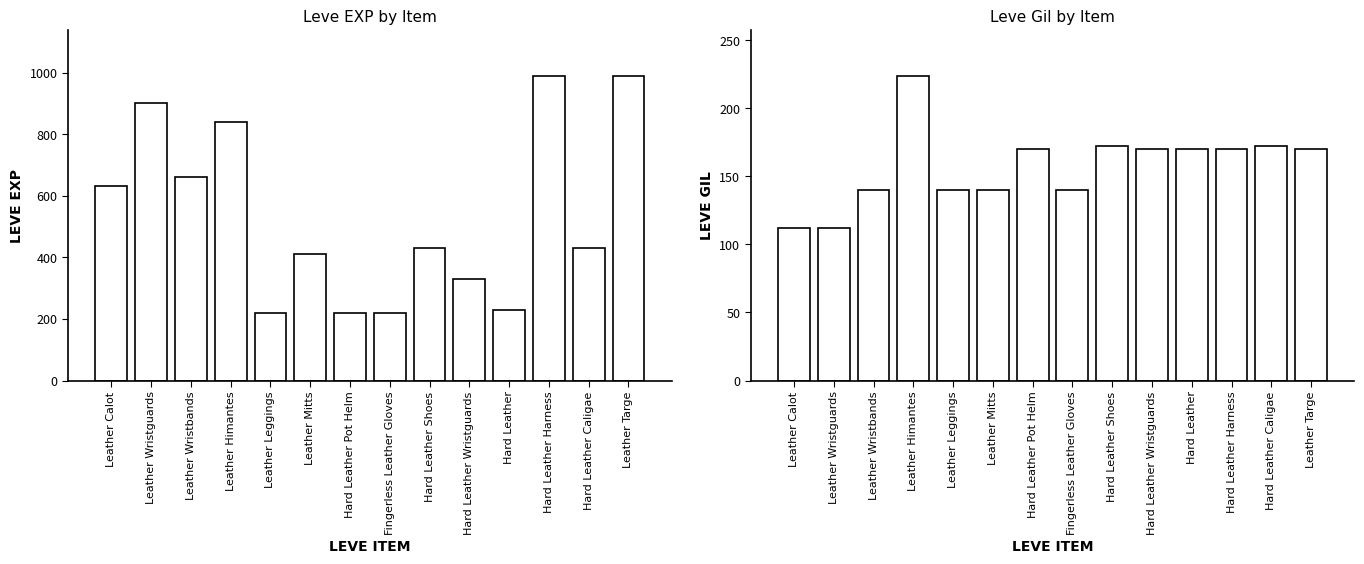

The Leve Gil series shows 140 at Leather Wristbands. True or false?

True